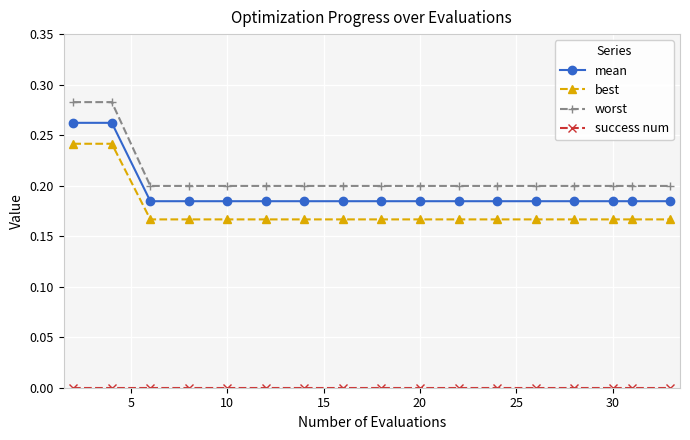

What is the difference between the maximum and minimum values in the mean series?

0.1